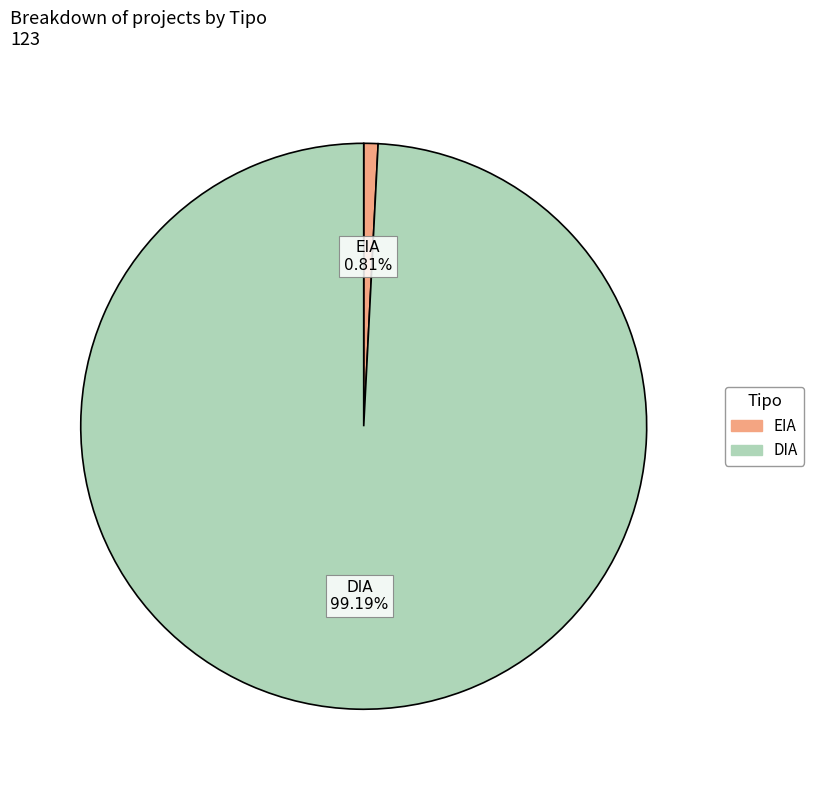

What percentage is the EIA slice, to the nearest percent?

1%